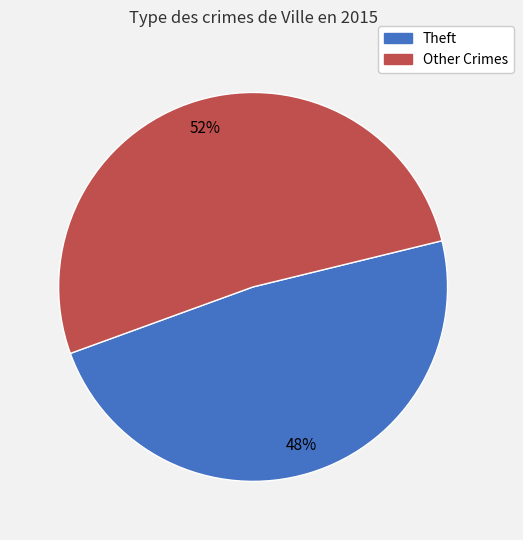

To the nearest percent, what is the average slice percentage?

50%